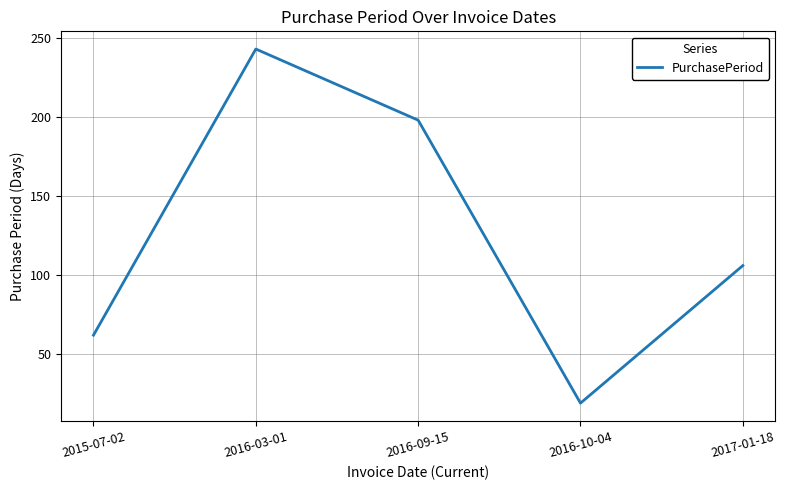

Rank the categories by value from lowest to highest.

2016-10-04, 2015-07-02, 2017-01-18, 2016-09-15, 2016-03-01